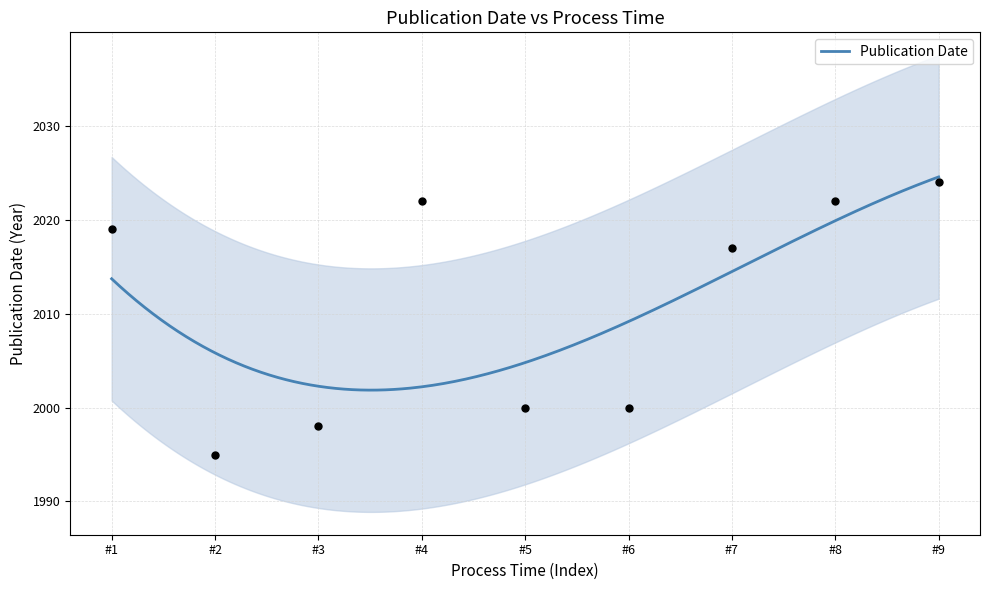

What is the lowest value of the Publication Date series?

2001.9